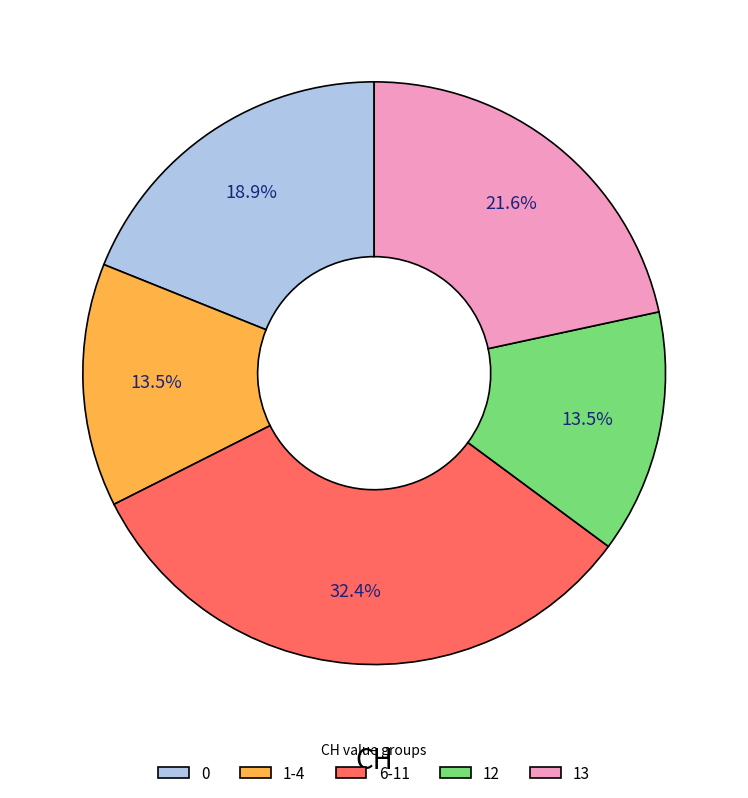

Which has a higher value, 6-11 or 1-4?

6-11